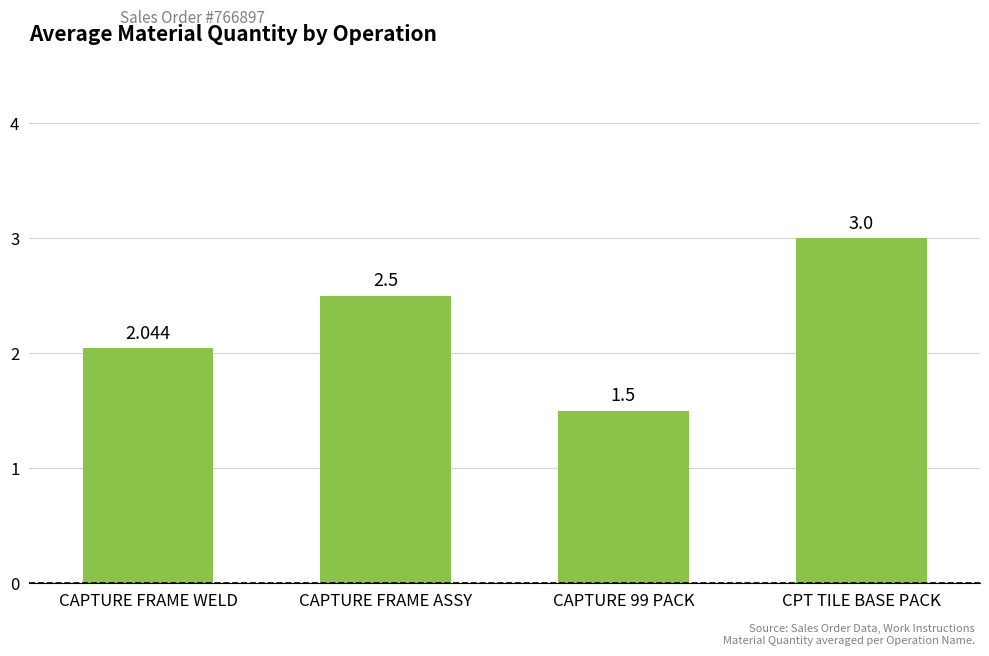

How many bars are there in total?

4